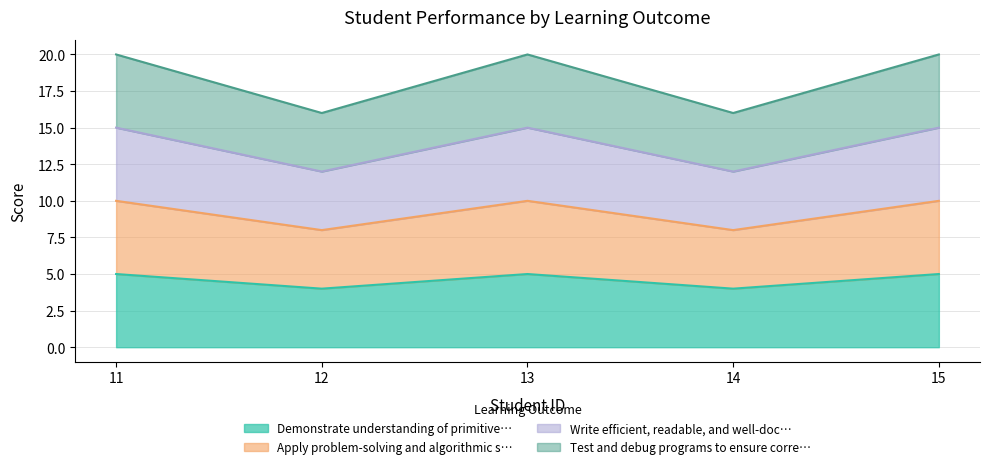

List the labels in order of Test and debug programs to ensure correctness and efficiency. value, largest first.

11, 13, 15, 12, 14